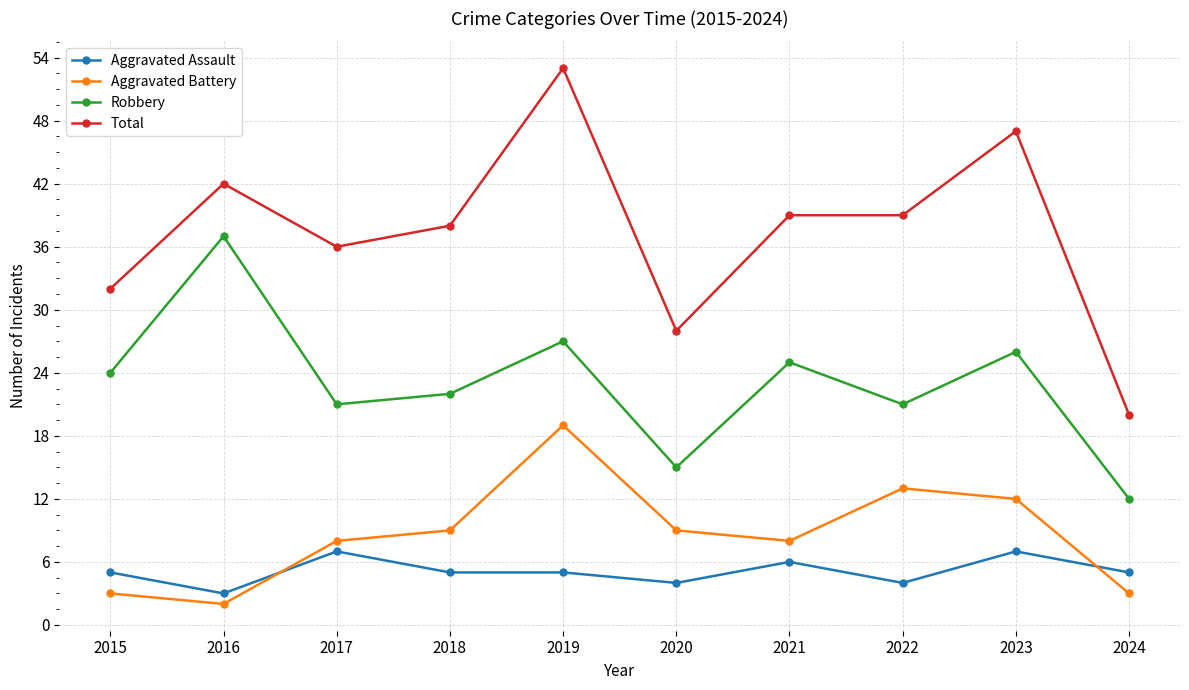

What is the approximate value of Aggravated Assault at 2022?

4